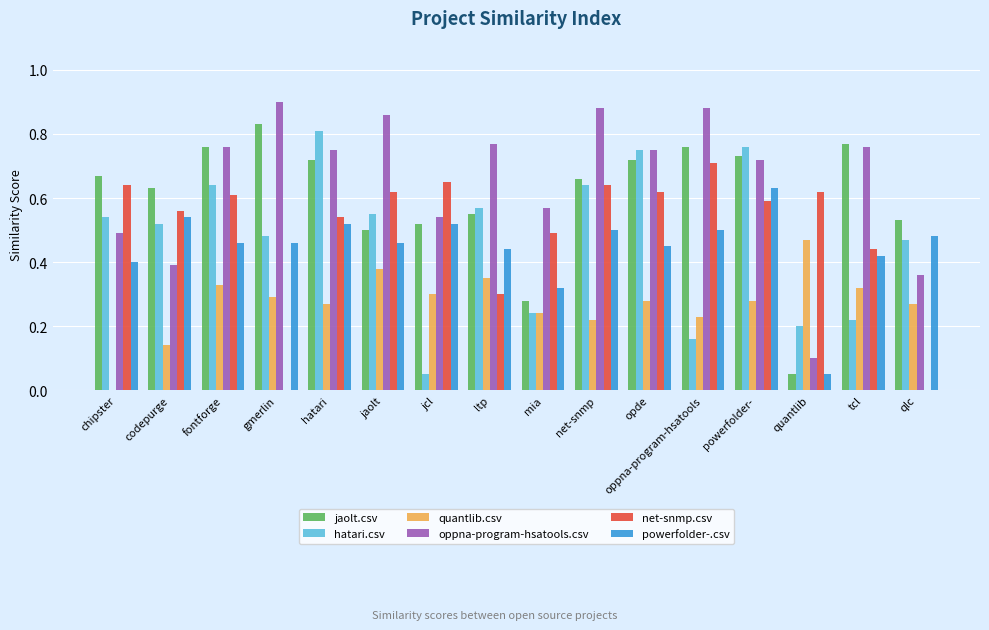

Count the number of categories in the chart.

16